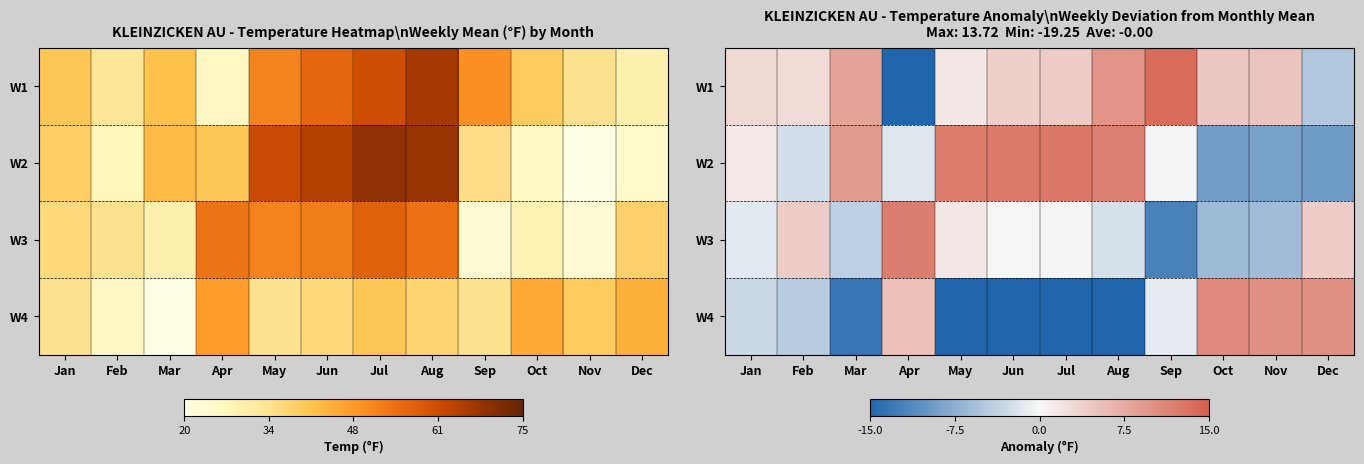

List the series in order of their peak value, lowest first.

W4, W3, W2, W1